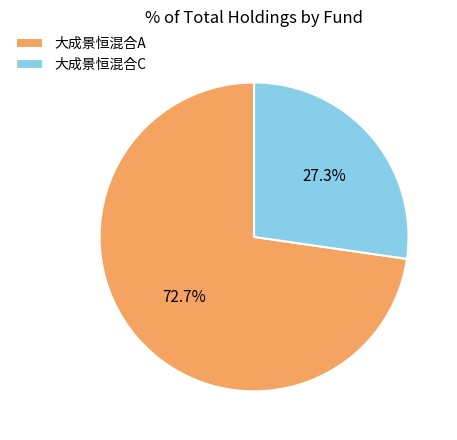

Is it true that 大成景恒混合A is 73% of the pie?

True